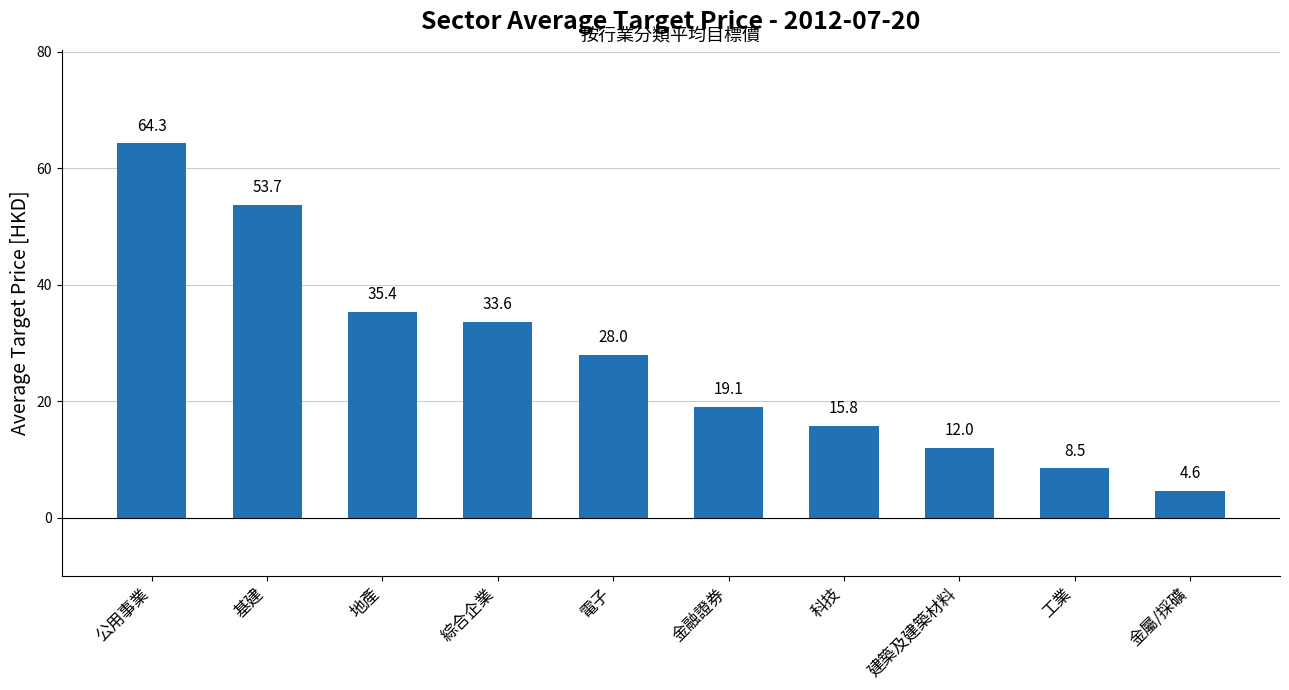

List the labels in order of value, smallest first.

金屬/採礦, 工業, 建築及建築材料, 科技, 金融證券, 電子, 綜合企業, 地產, 基建, 公用事業